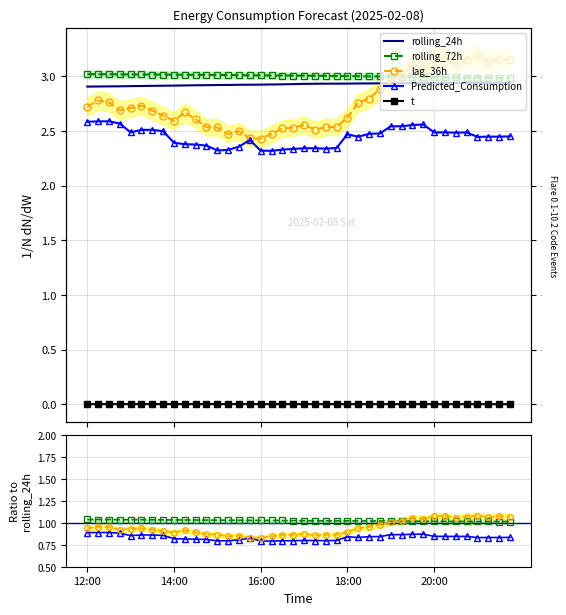

Which series has the widest spread of values?

lag_36h